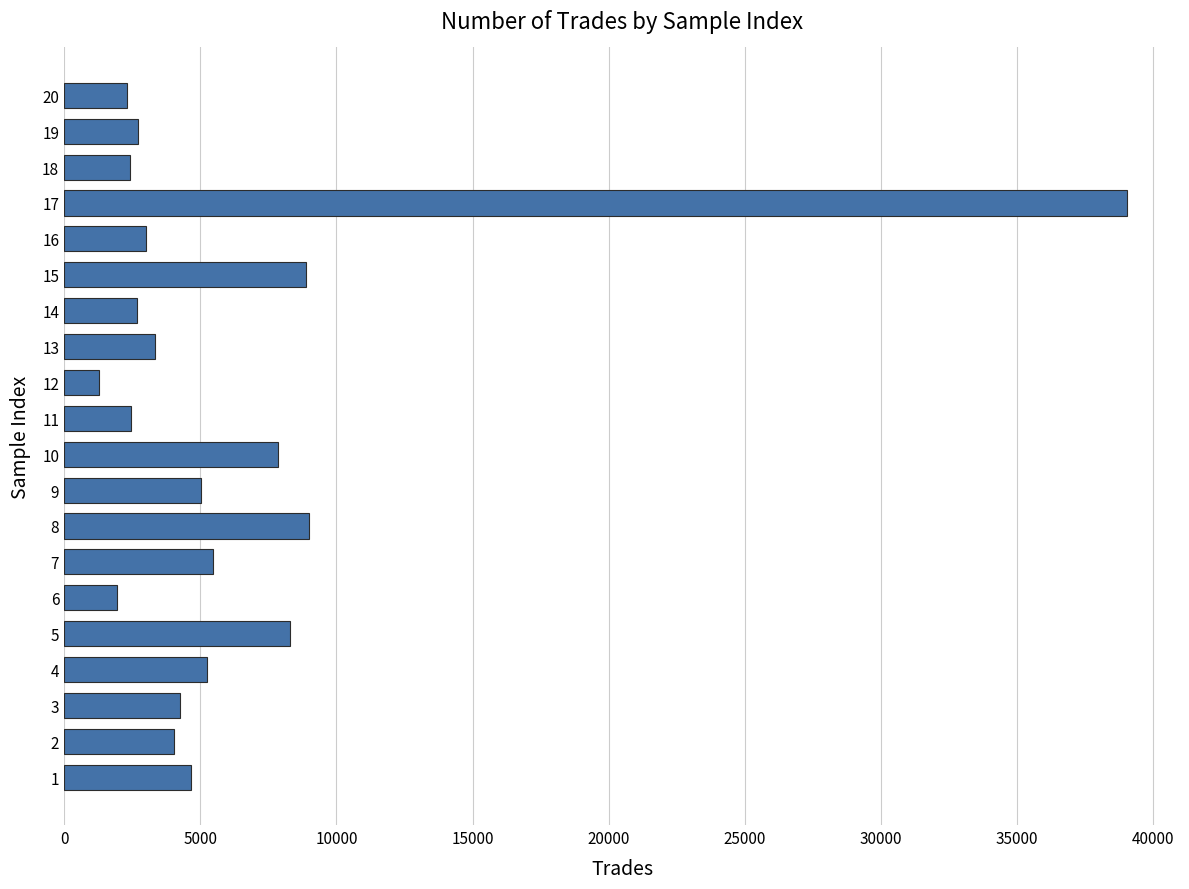

What is the difference between the second highest and second lowest values?

7075